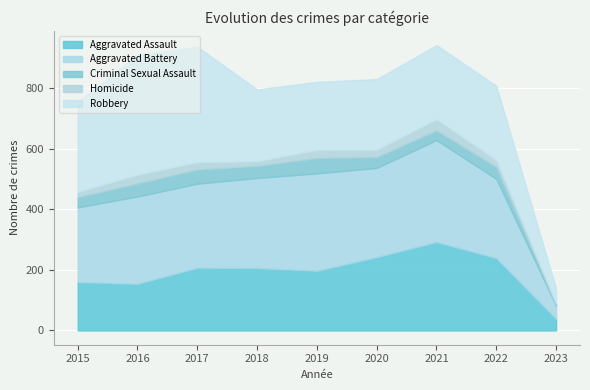

Reading left to right, list all the values displayed in this chart.

Aggravated Assault: 2015=160	2016=154	2017=207	2018=206	2019=197	2020=242	2021=292	2022=239	2023=38
Aggravated Battery: 2015=246	2016=288	2017=277	2018=297	2019=321	2020=294	2021=336	2022=261	2023=44
Criminal Sexual Assault: 2015=34	2016=43	2017=47	2018=40	2019=51	2020=36	2021=32	2022=39	2023=4
Homicide: 2015=17	2016=29	2017=24	2018=15	2019=27	2020=24	2021=37	2022=23	2023=4
Robbery: 2015=297	2016=394	2017=381	2018=237	2019=224	2020=233	2021=244	2022=245	2023=48